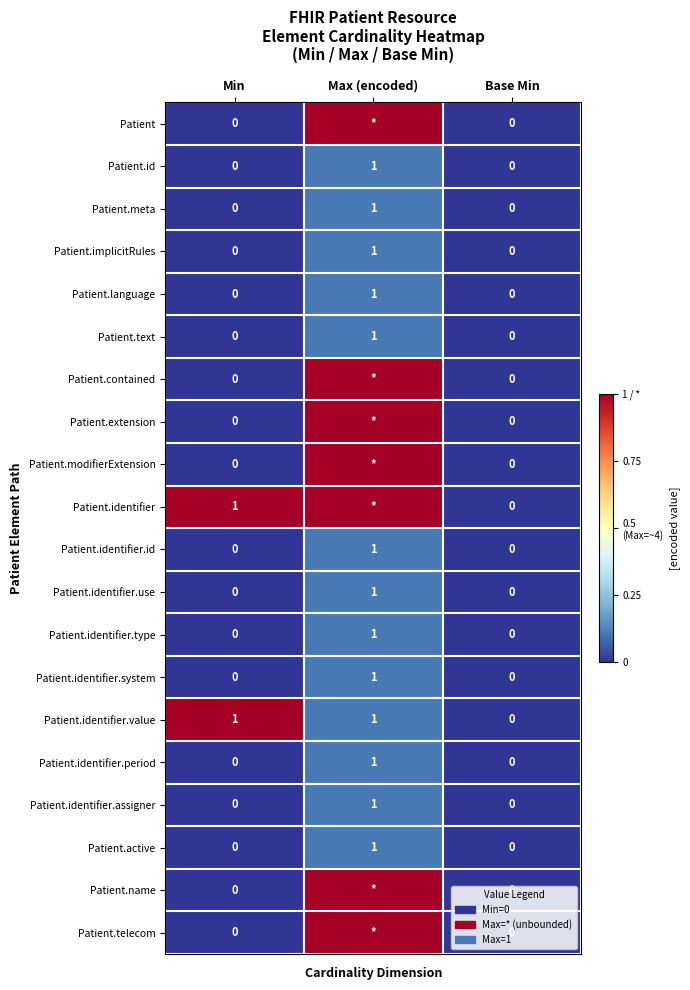

What is the total value across all series at Max (encoded)?

8.4